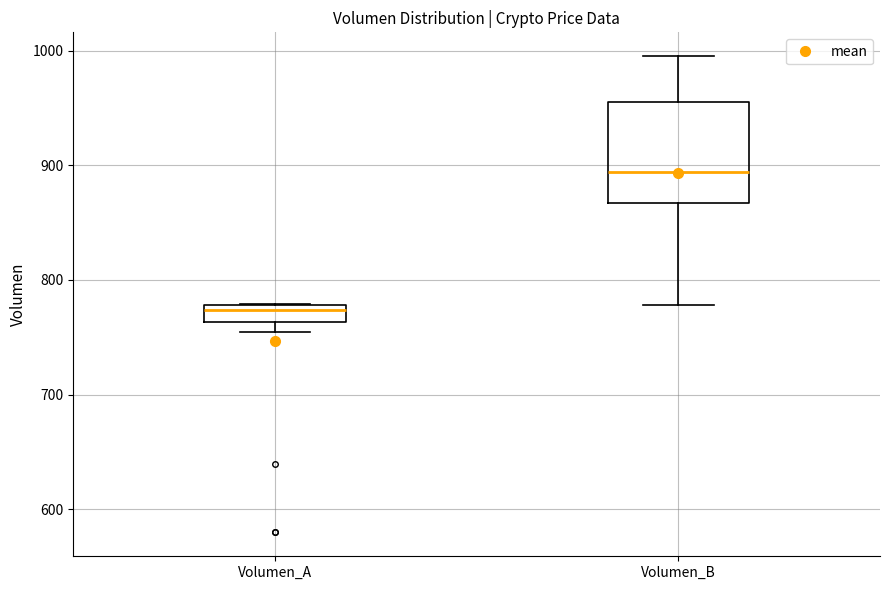

Which box is the tallest, from its lower edge to its upper edge?

Volumen_B